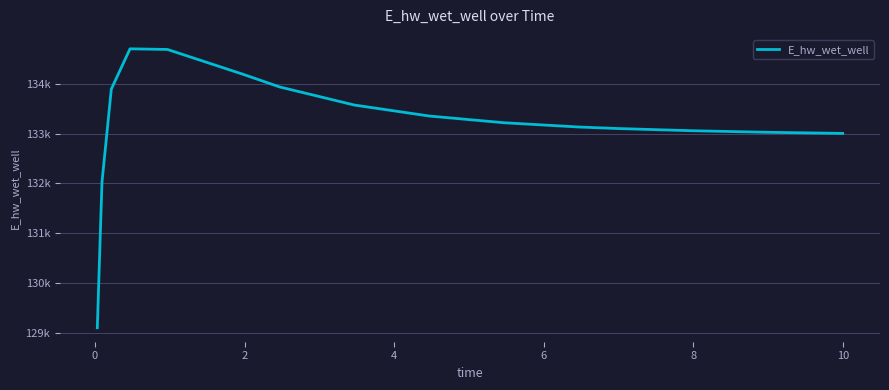

What is the smallest value displayed?

129097.4